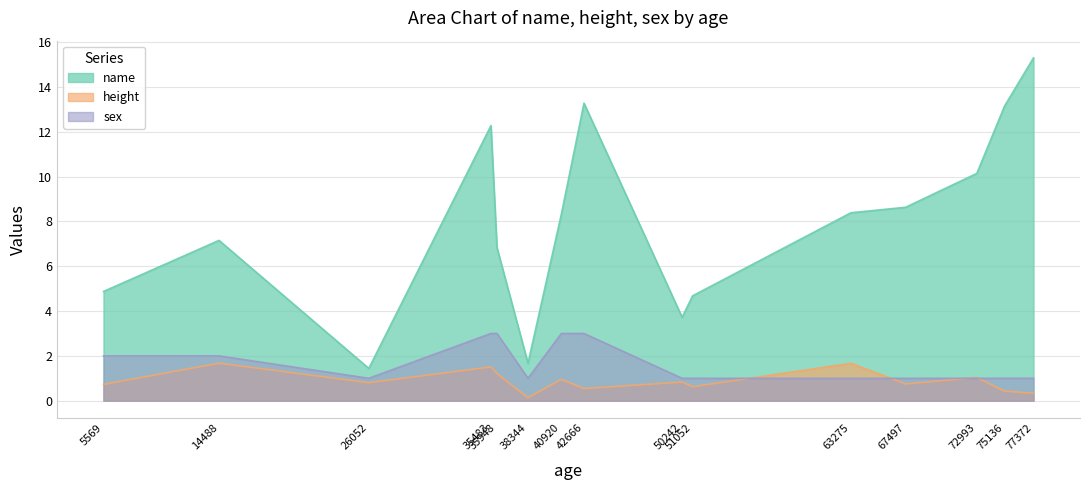

Reading right to left, transcribe all the data shown in this chart.

name: 15.3	13.1	10.1	8.6	8.4	4.7	3.7	13.3	8.3	1.7	6.8	12.3	1.4	7.2	4.9
height: 0.3	0.4	1.0	0.7	1.7	0.6	0.8	0.5	1.0	0.1	1.2	1.5	0.8	1.7	0.7
sex: 1.0	1.0	1.0	1.0	1.0	1.0	1.0	3.0	3.0	1.0	3.0	3.0	1.0	2.0	2.0